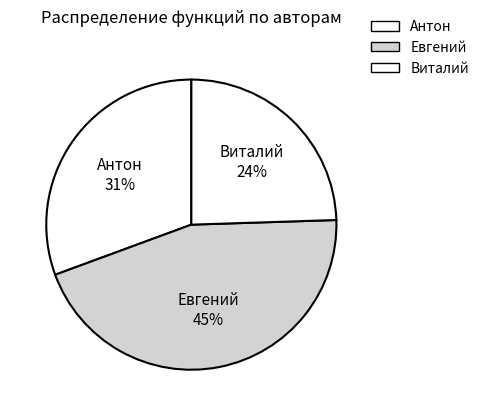

What is the ratio of the value at Антон to the value at Евгений?

0.7